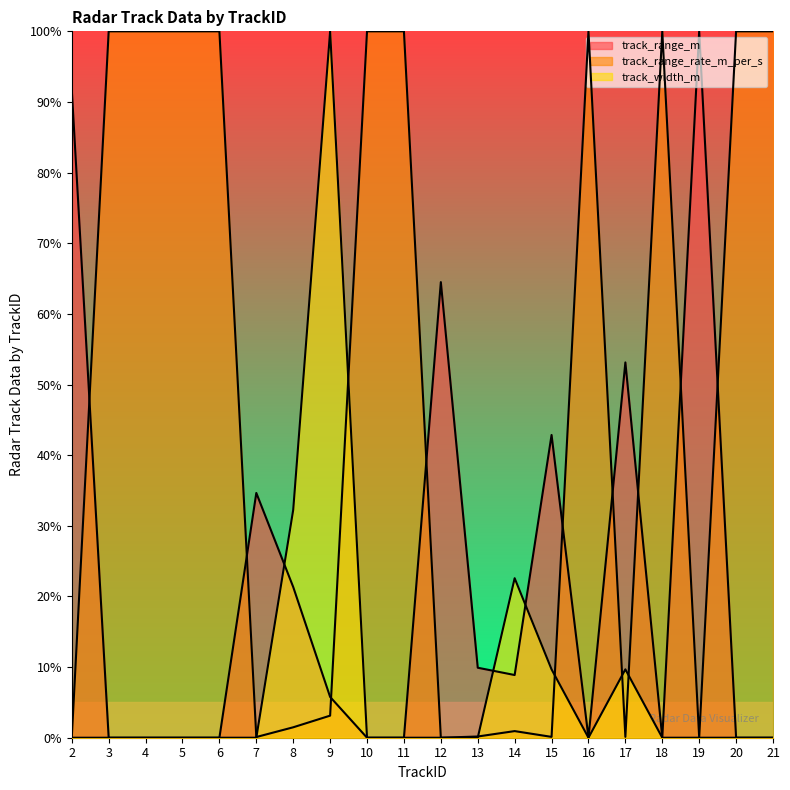

Is the value of track_width_m at 14 greater than the value of track_range_m at 7?

No